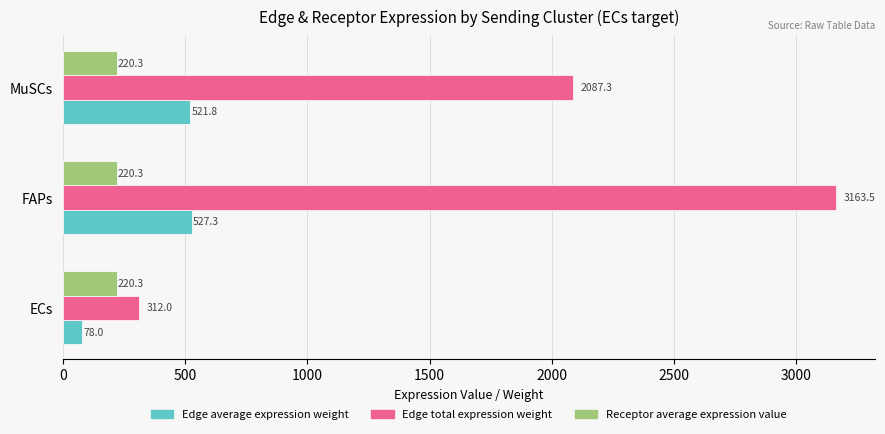

Which series has the largest total across all categories?

Edge total expression weight